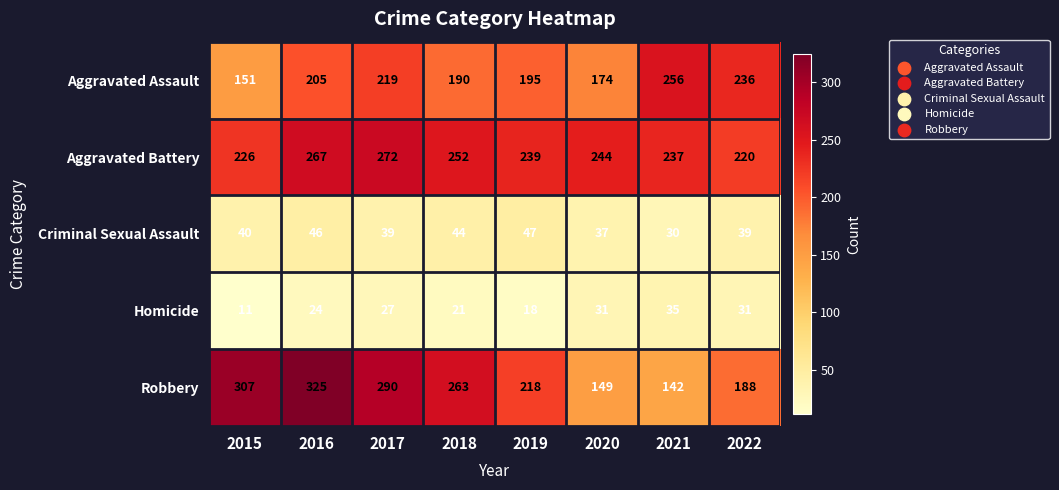

What is the maximum value shown in the chart?

325